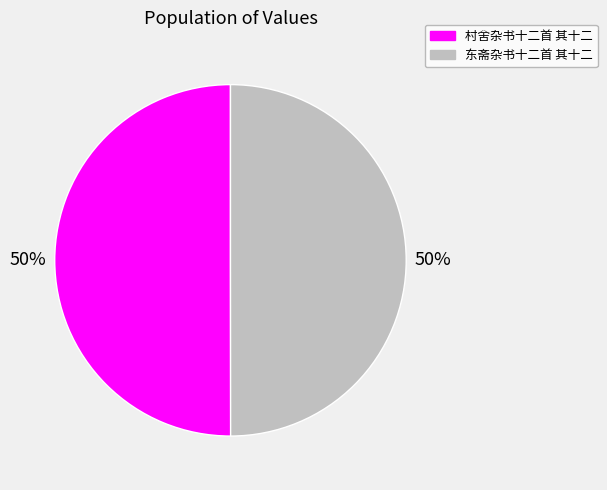

How many segments does this pie chart have?

2